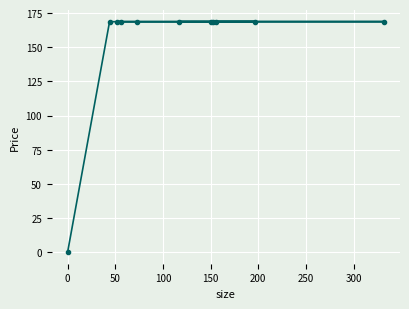

What is the average value?

153.4